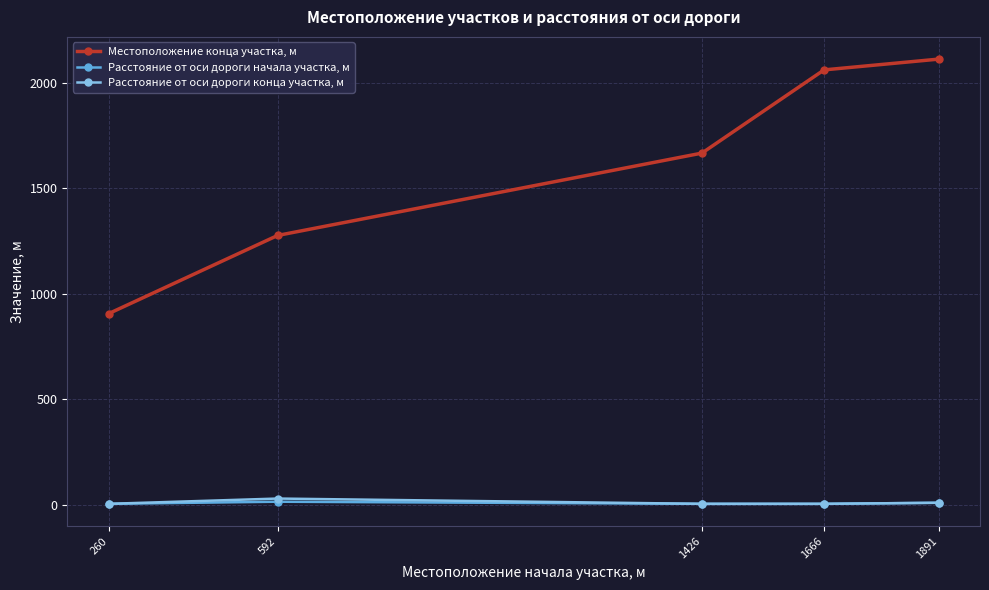

At which category does Расстояние от оси дороги конца участка, м reach its first local peak?

592